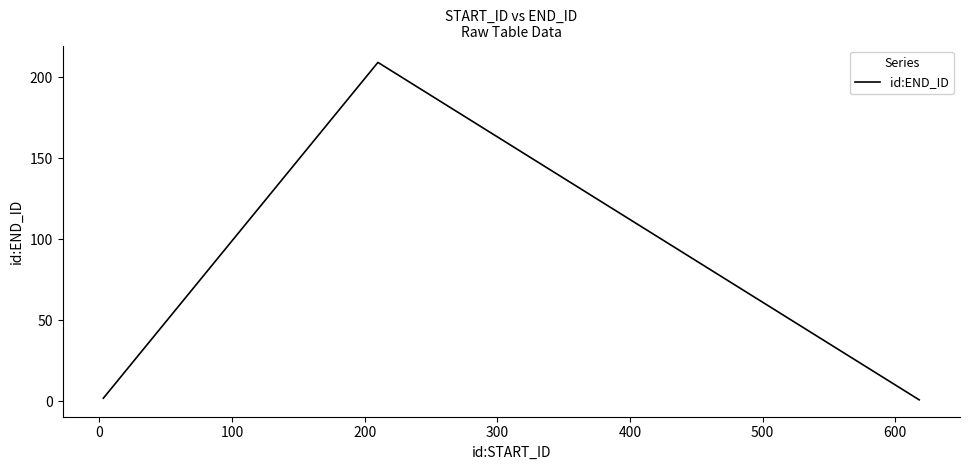

What is the difference between the maximum and minimum values?

208